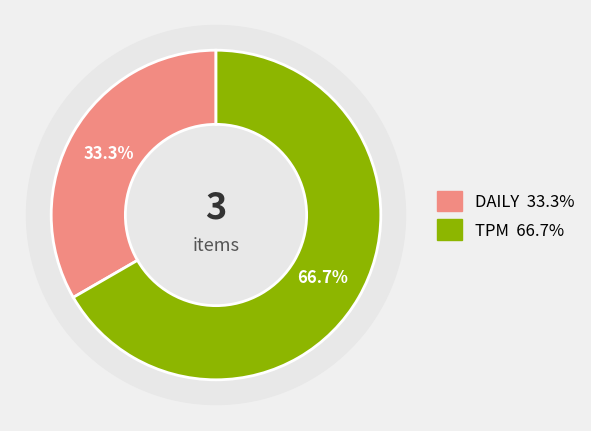

True or false: TPM accounts for 78% of the total.

False